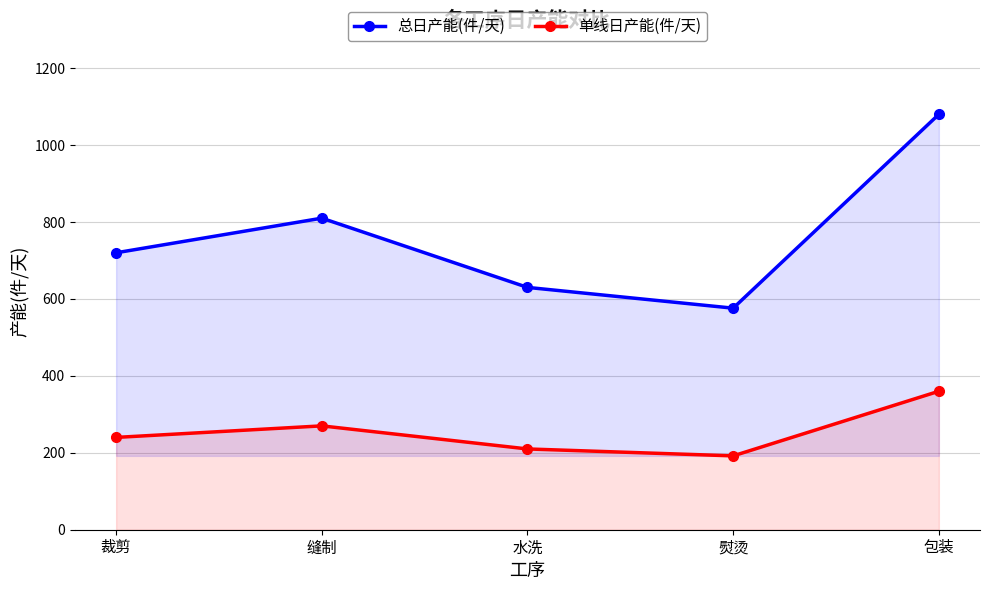

What is the label of the 1st point from the left?

裁剪